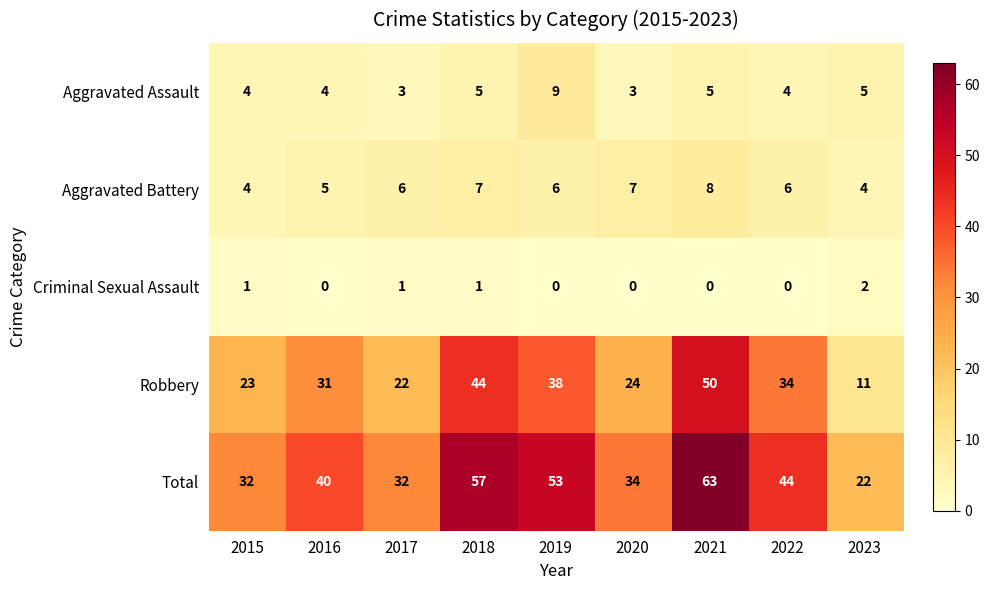

Is it true that Aggravated Battery equals 8 at 2021?

True